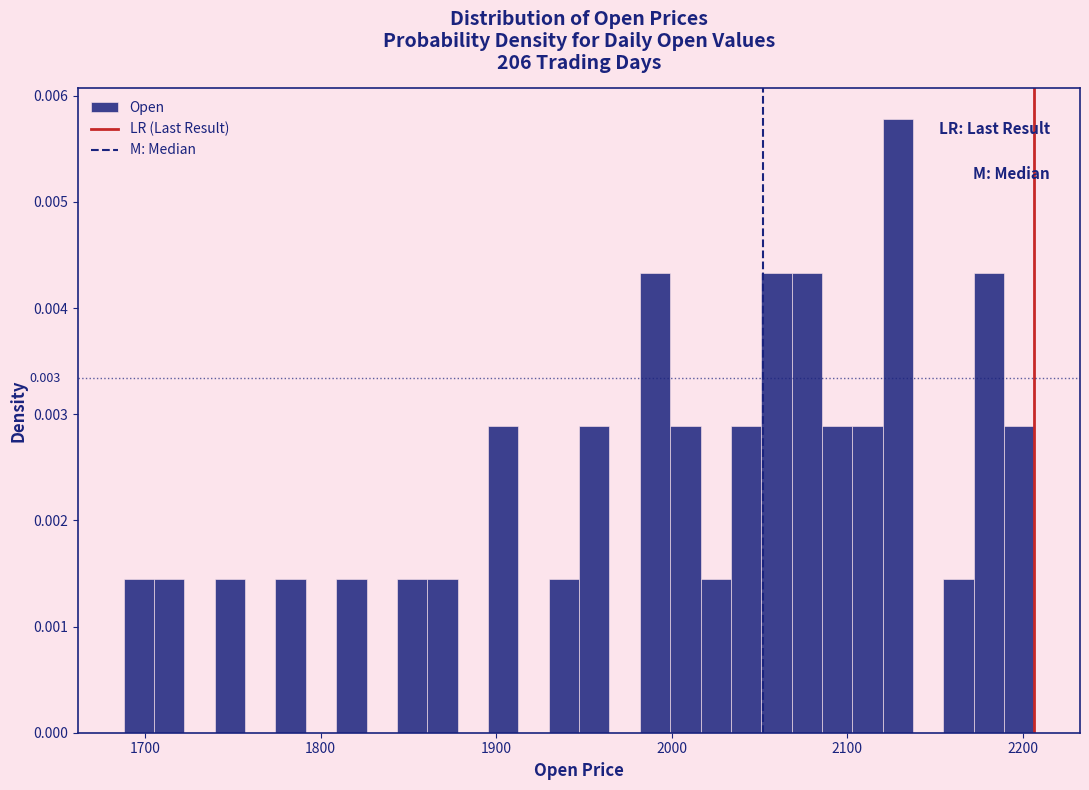

Read against the x-axis, roughly where is the centre of the tallest bar?

2130